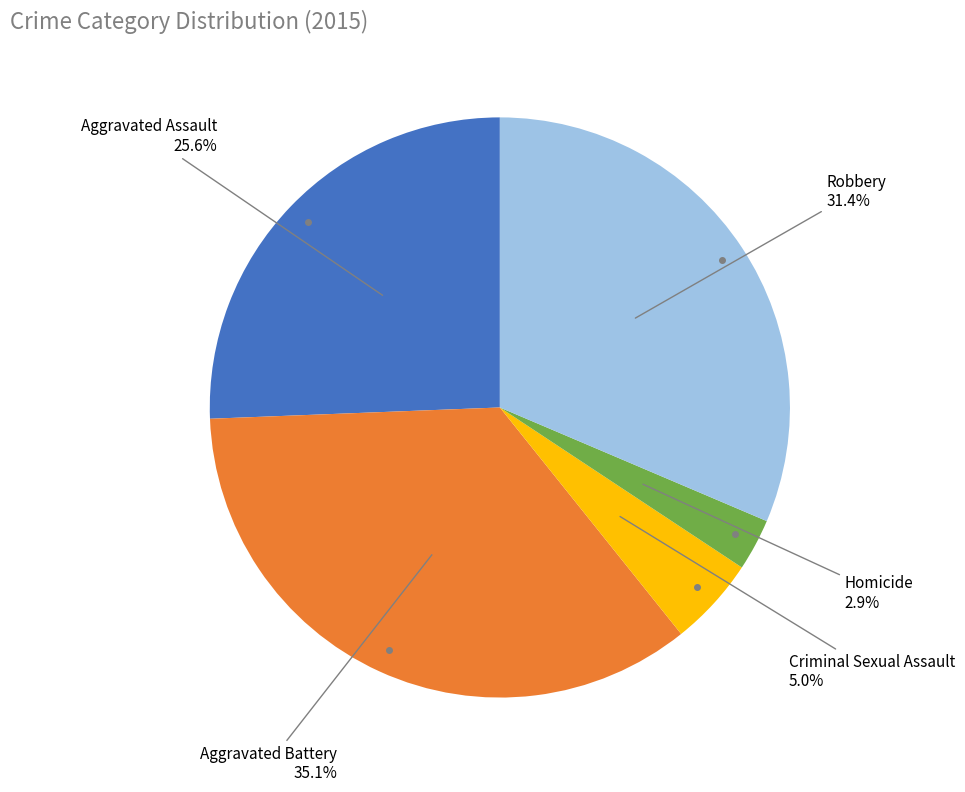

Which slice is the smallest?

Homicide